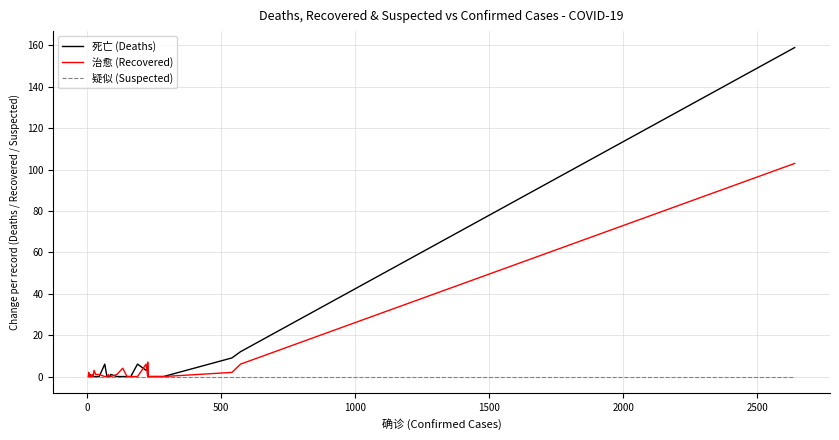

Does the chart display data point markers on the line(s)?

No